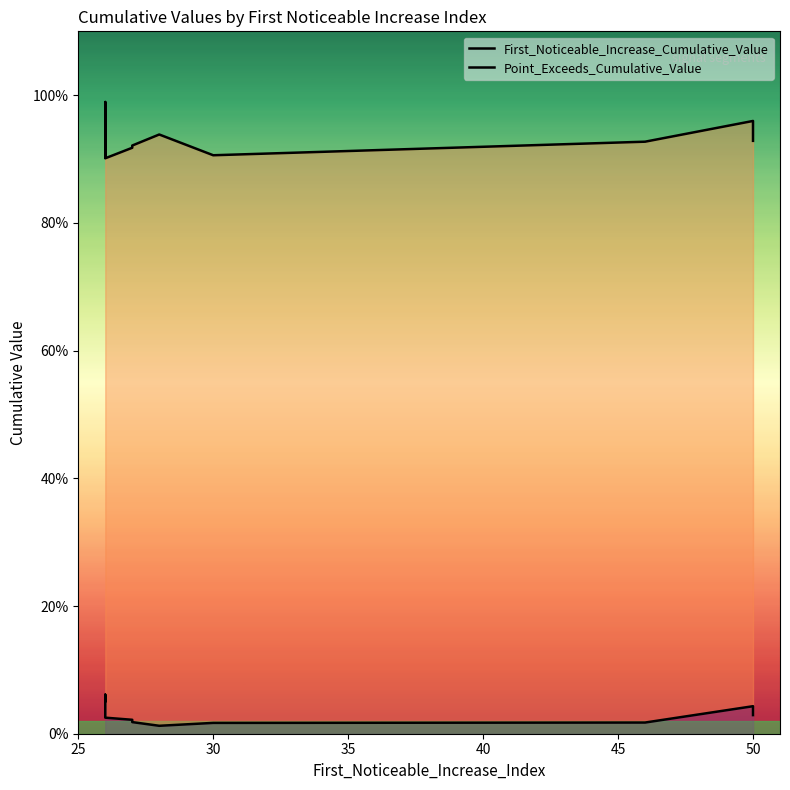

Which series has the widest spread of values?

Point_Exceeds_Cumulative_Value